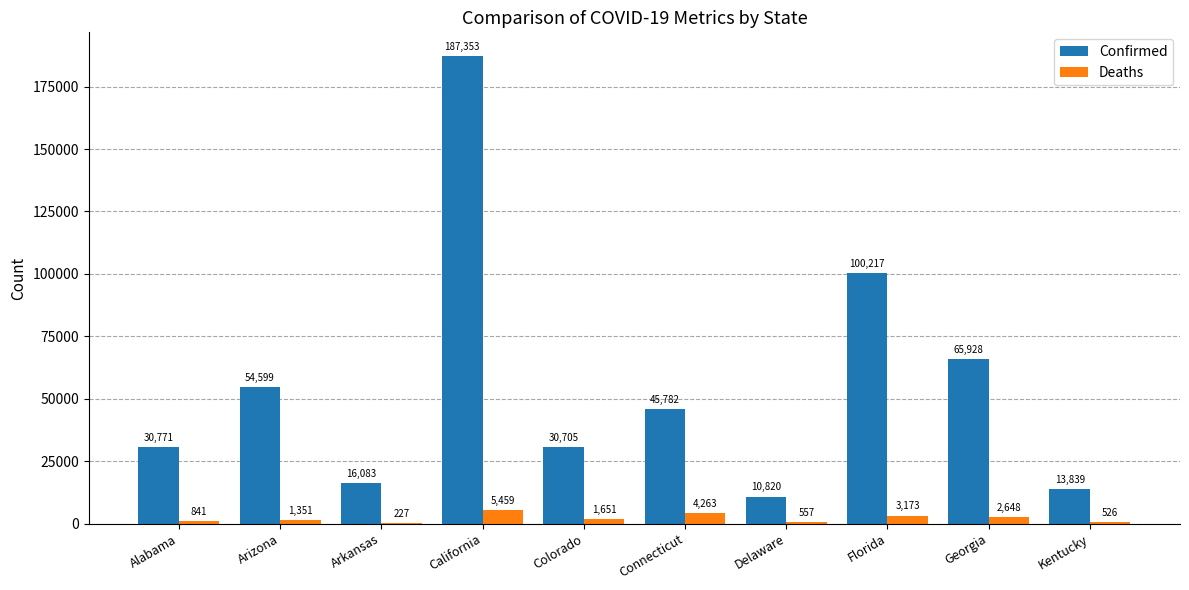

What is the greatest value displayed?

187353